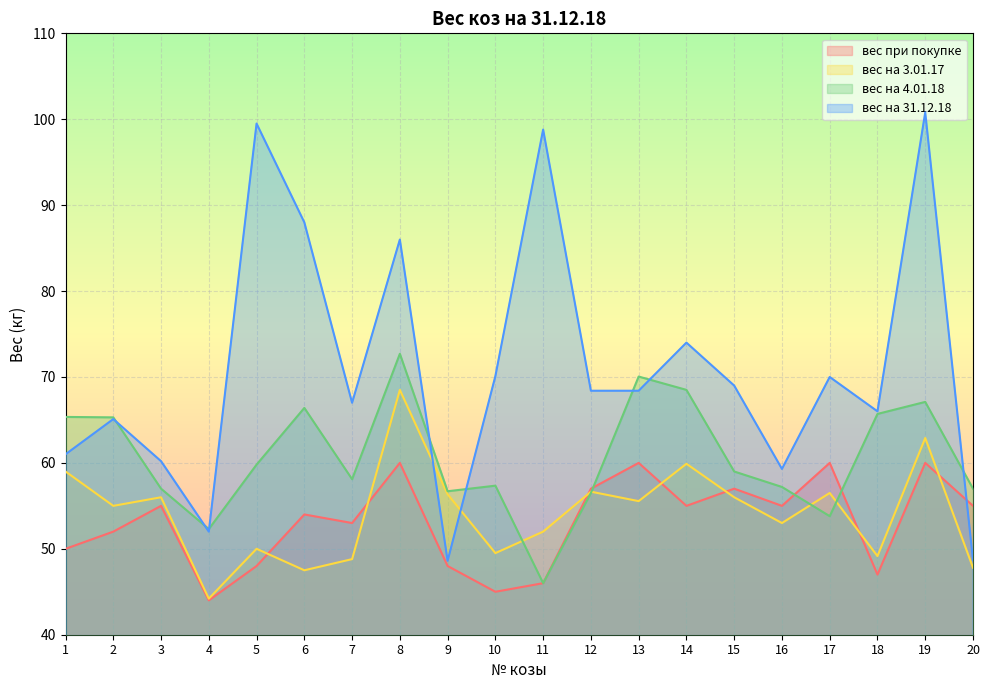

The value of вес на 4.01.18 at 13 is 35.3. True or false?

False